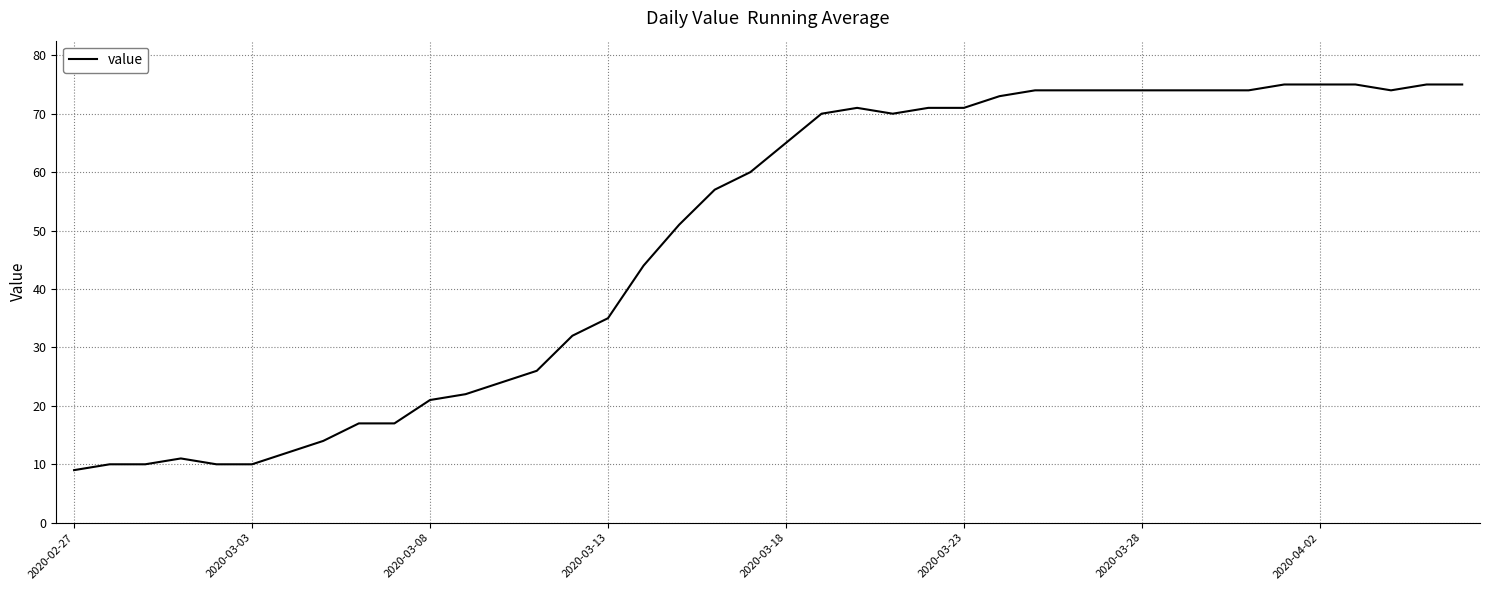

Does the chart display data point markers on the line(s)?

No